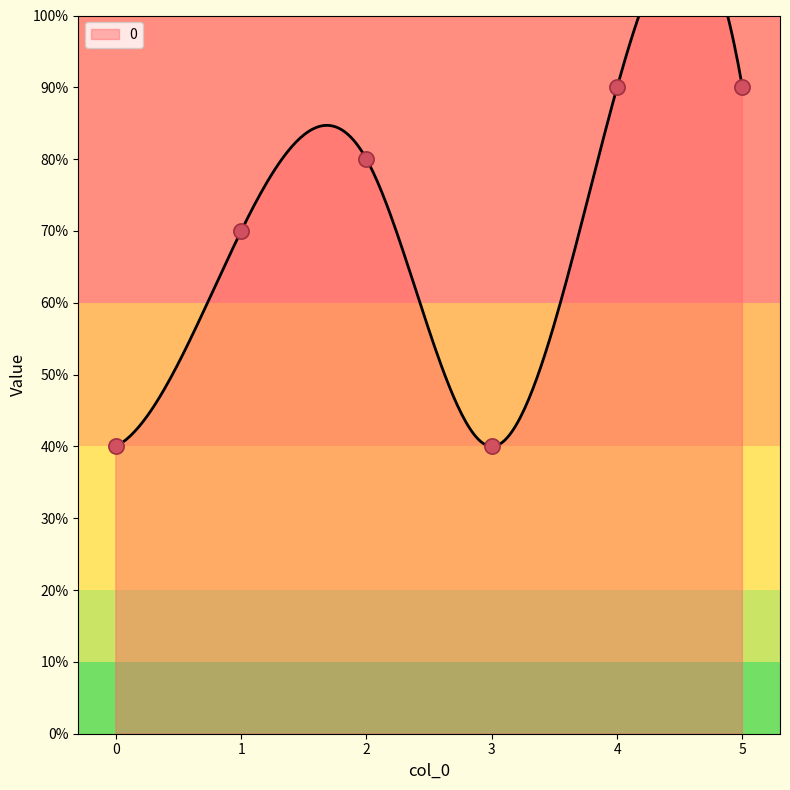

Which has a higher value, 1 or 2?

2